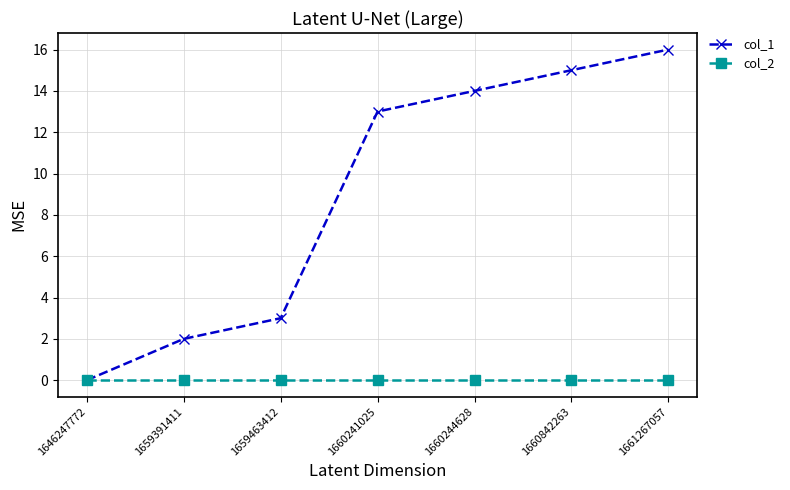

Reading right to left, list all the values displayed in this chart.

col_1: 1661267057=16	1660842263=15	1660244628=14	1660241025=13	1659463412=3	1659391411=2	1646247772=0
col_2: 1661267057=0	1660842263=0	1660244628=0	1660241025=0	1659463412=0	1659391411=0	1646247772=0